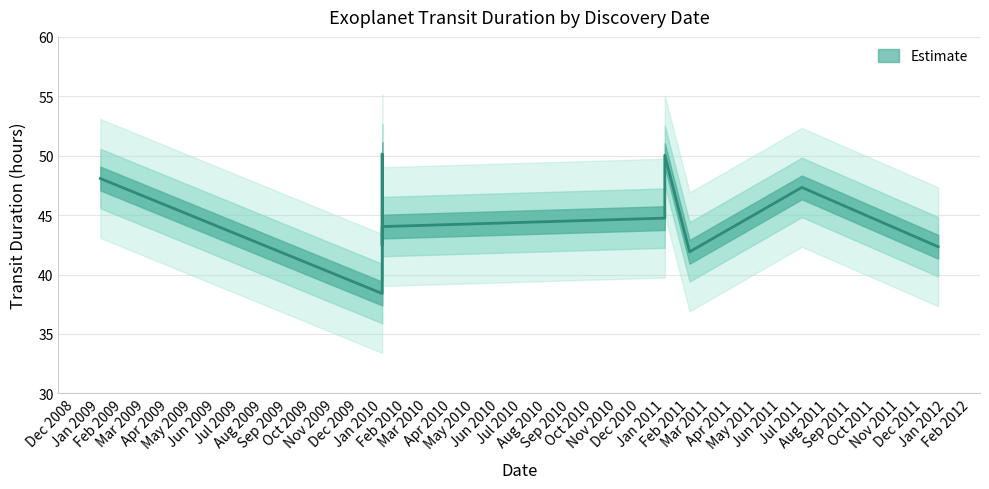

How many data points are less than 44?

5